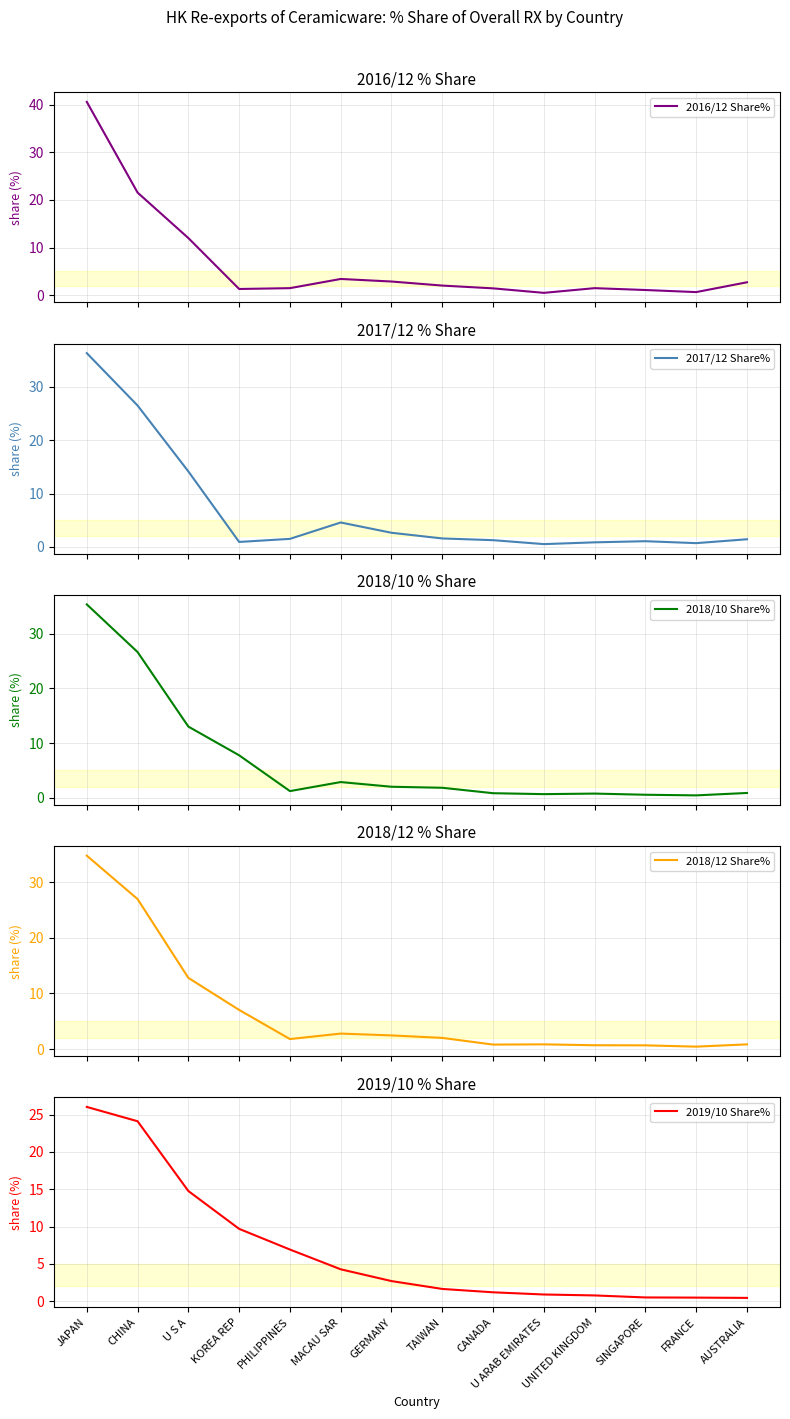

What is the total value across all series at CHINA?

125.7